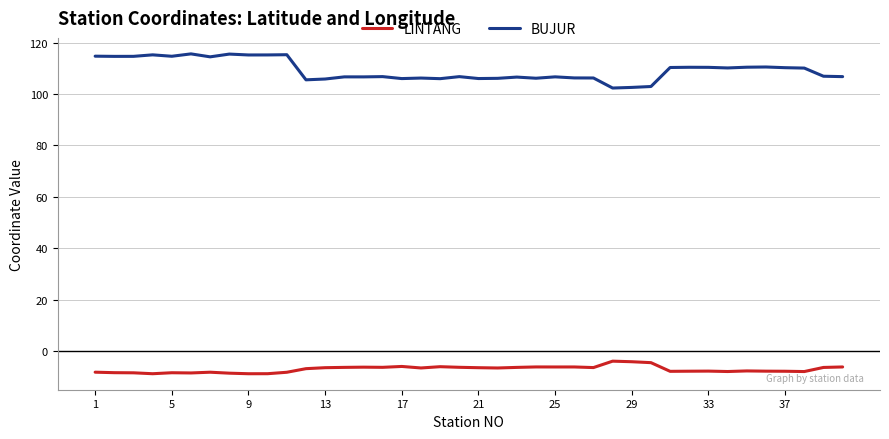

In LINTANG, how many points are lower than both neighbors (excluding endpoints)?

11